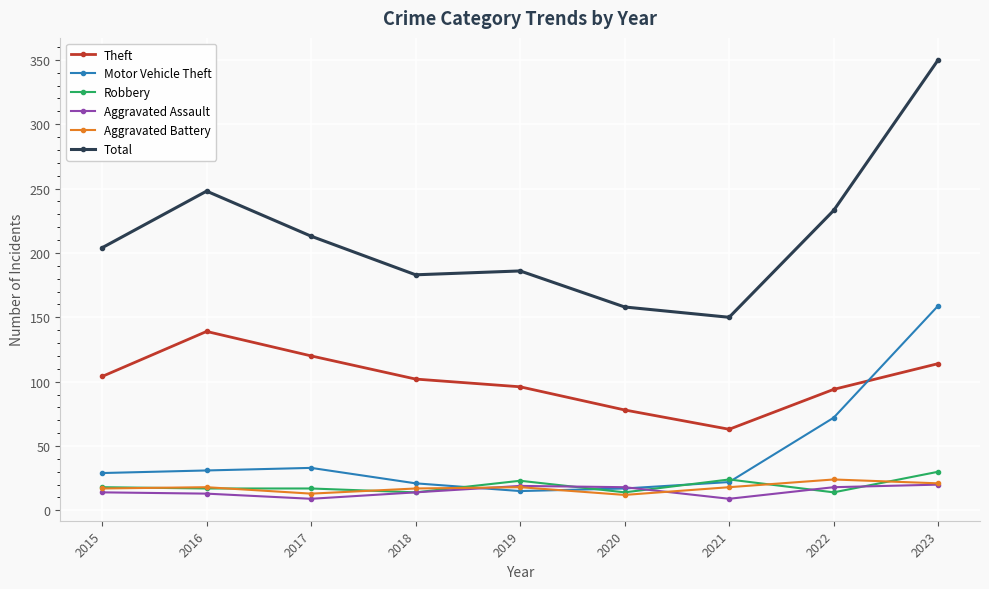

In Motor Vehicle Theft, how many points are higher than both neighbors (excluding endpoints)?

1